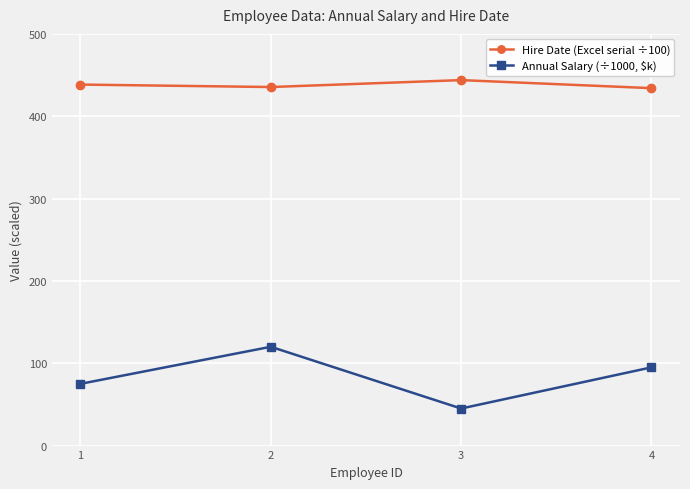

Between 2 and 4, which series saw the biggest shift?

Annual Salary (÷1000, $k)